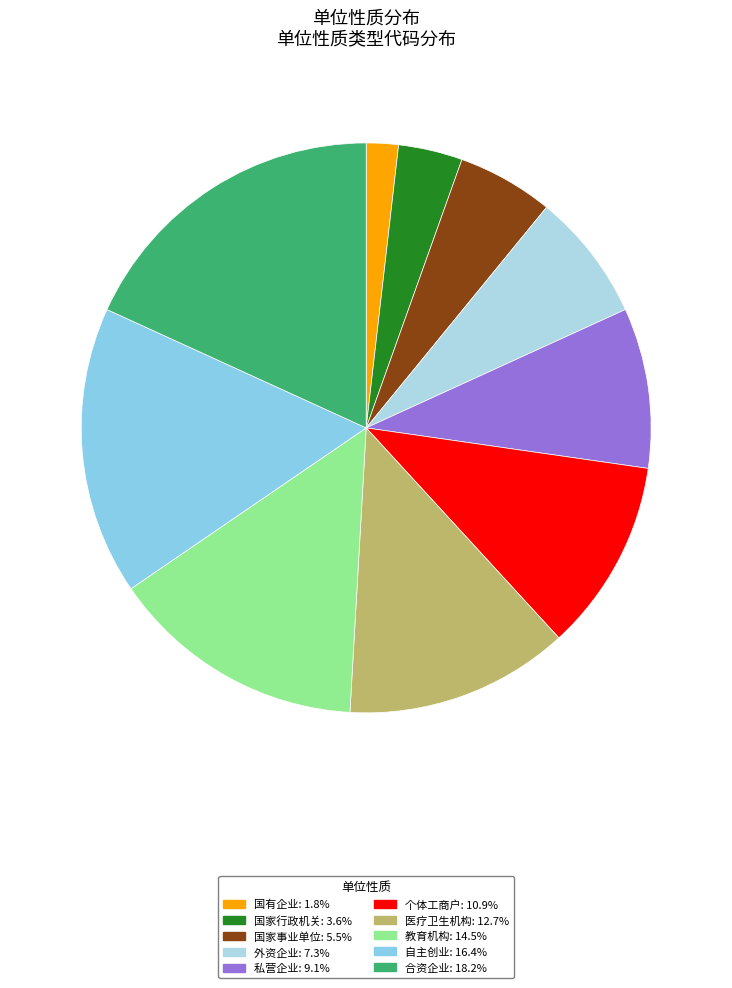

To the nearest percent, what percentage of the pie is 自主创业?

16%